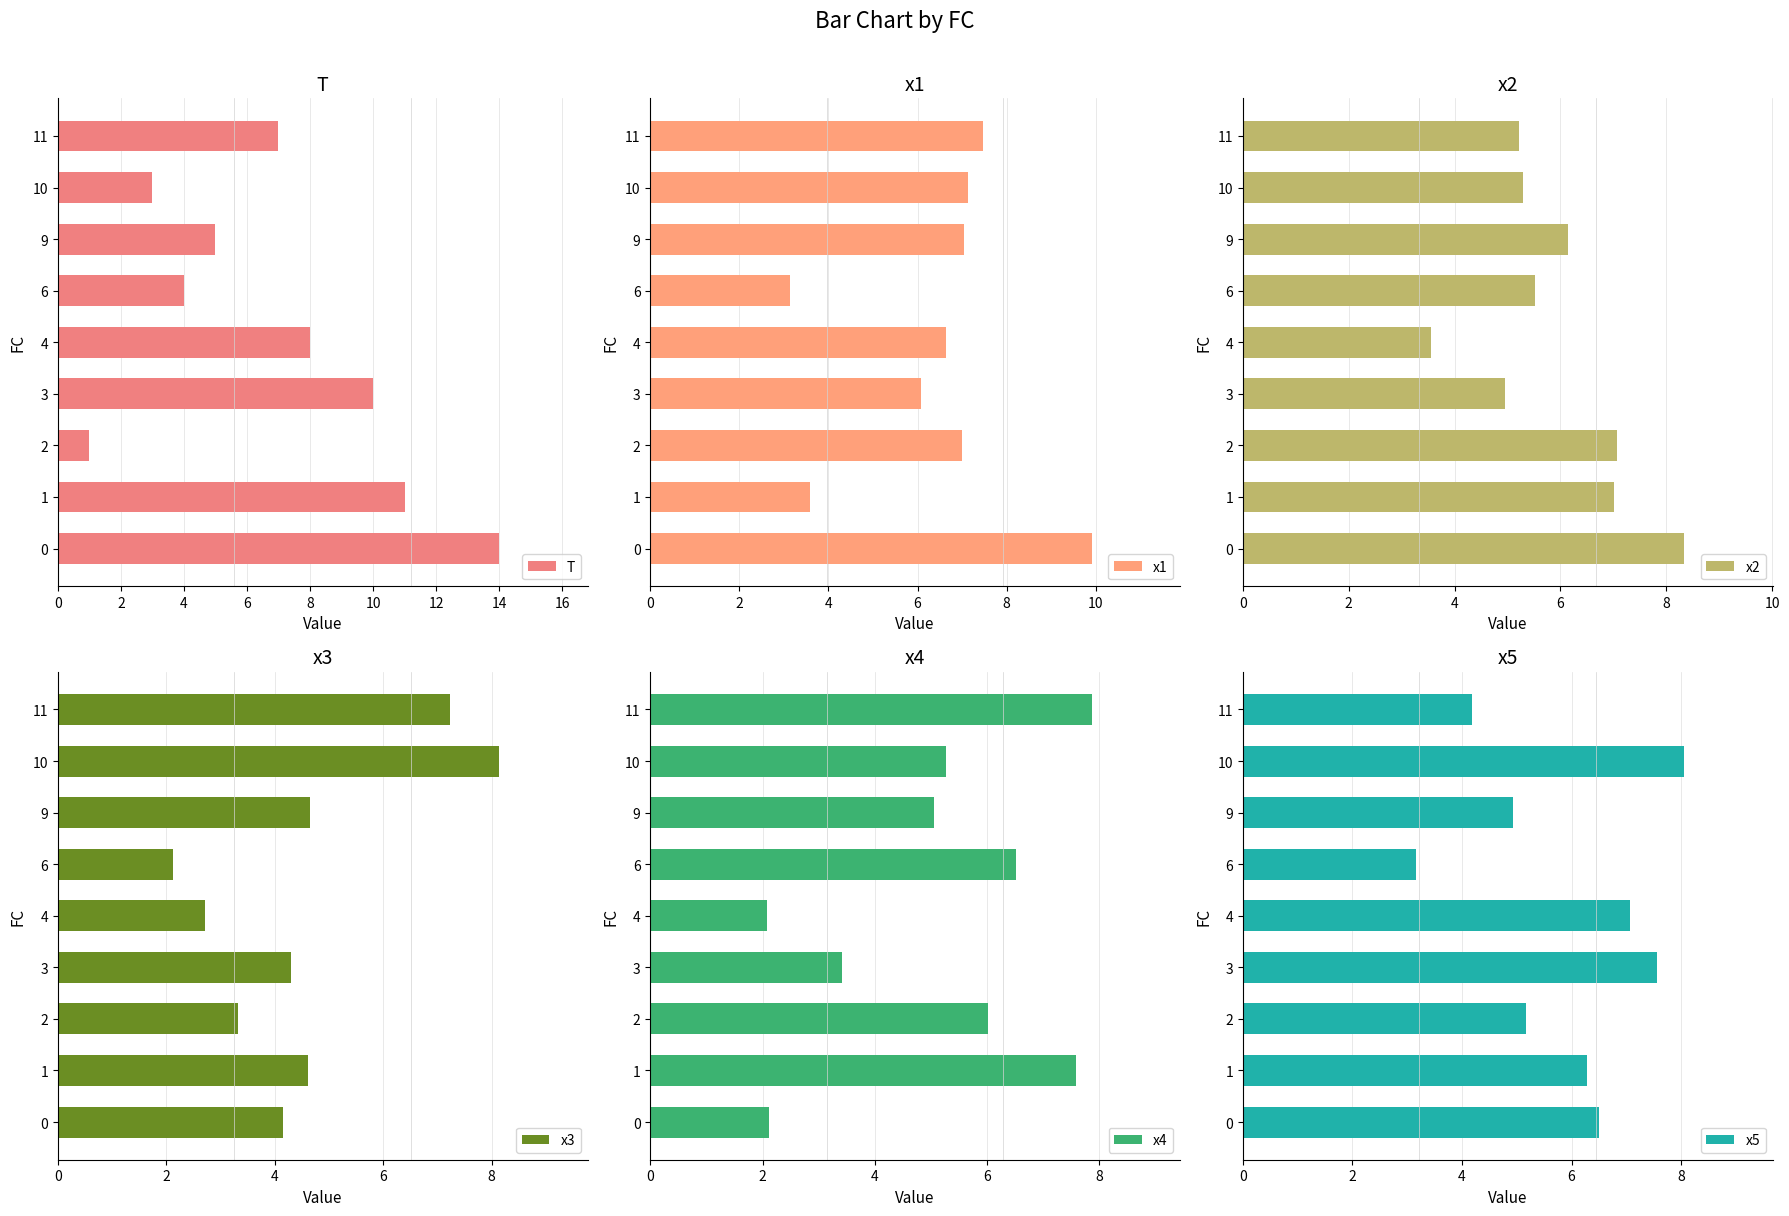

What is the difference between the maximum and second lowest values in the x3 series?

5.4